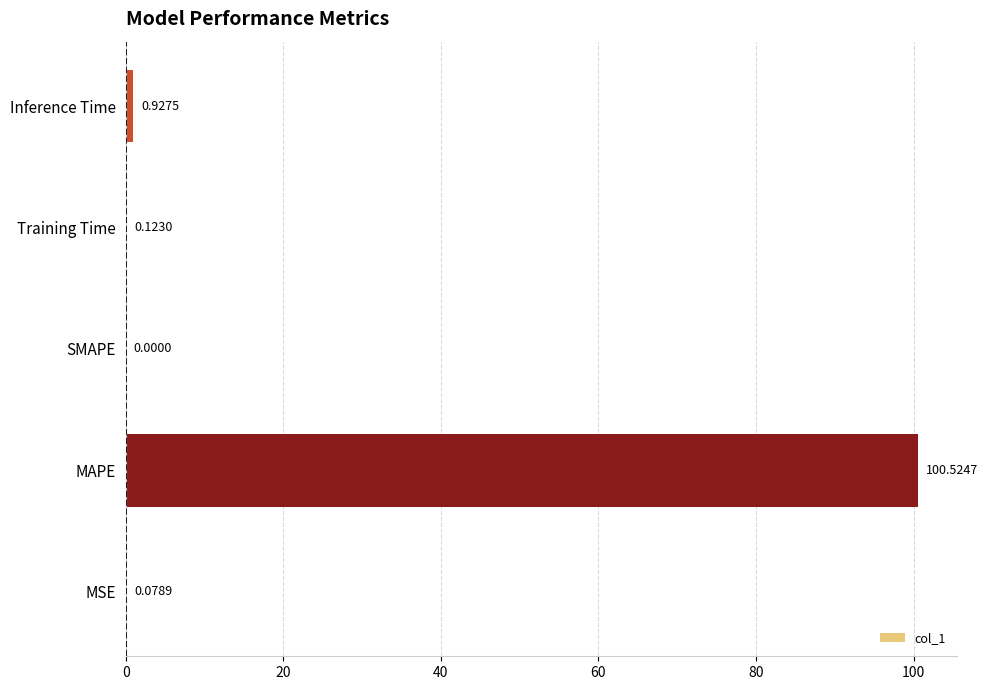

What is the greatest value displayed?

100.5